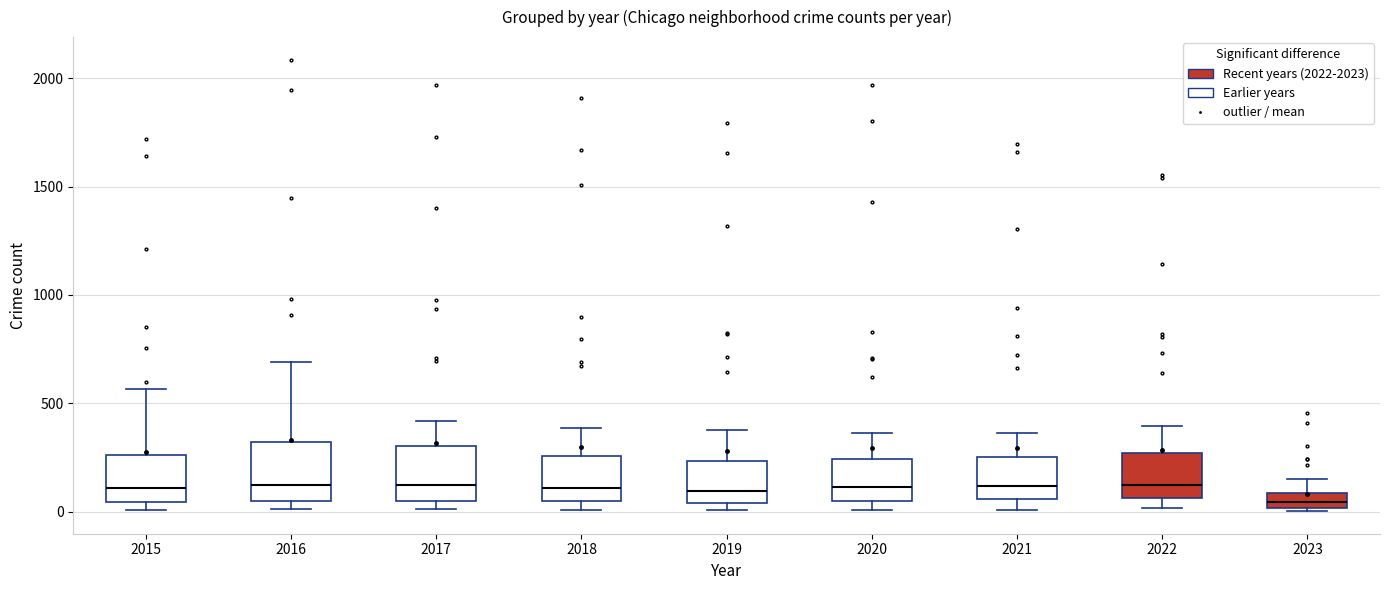

Where is the lower edge of the box at x = 2018 on the y-axis? The values are not printed on the chart, so give them approximately, as read against the axis.

50